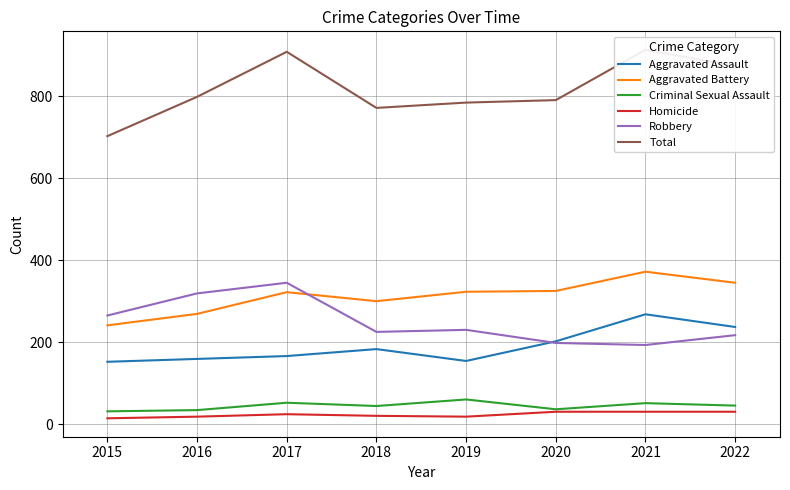

Between 2018 and 2019, which series saw the biggest shift?

Aggravated Assault